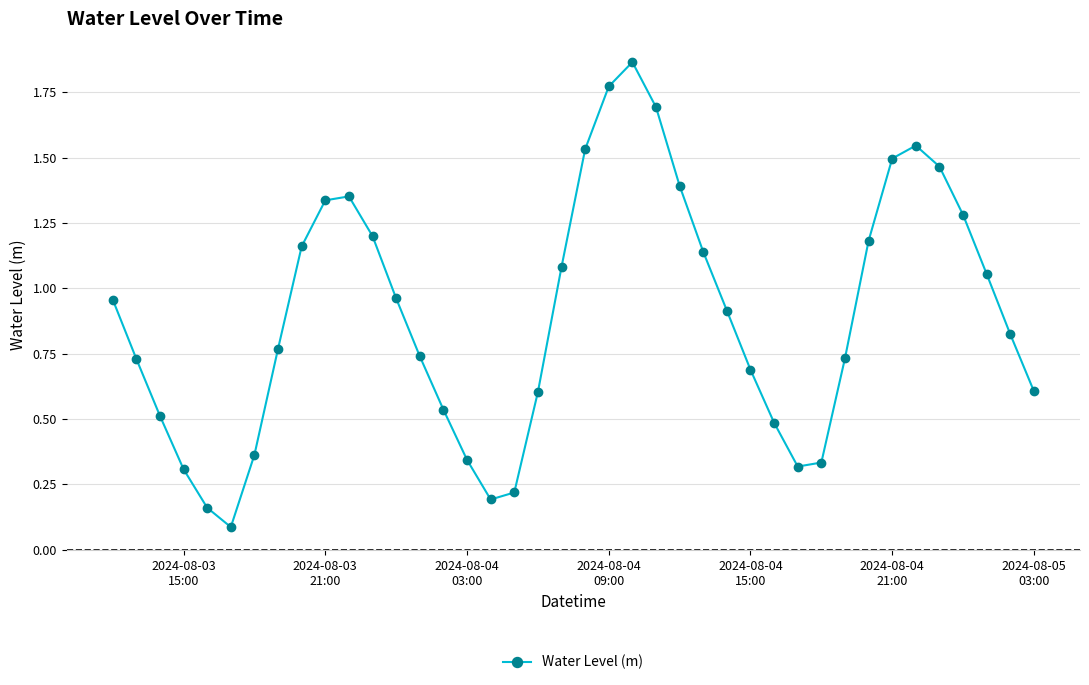

True or false: the data has more than 2 interior local peaks.

True